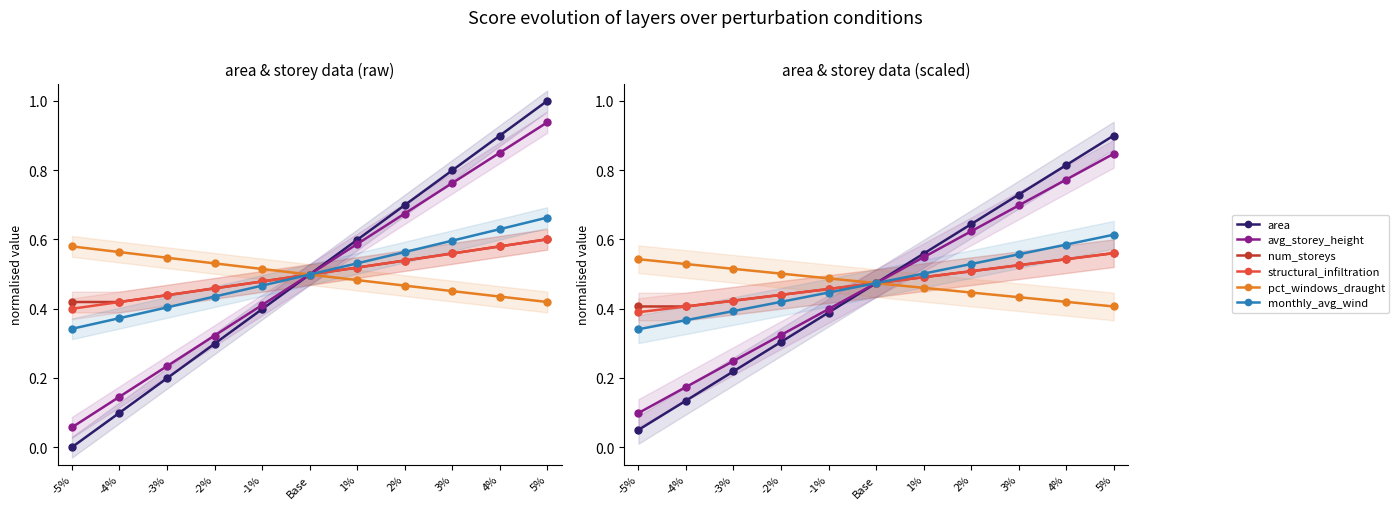

Which series has the largest total across all categories?

num_storeys